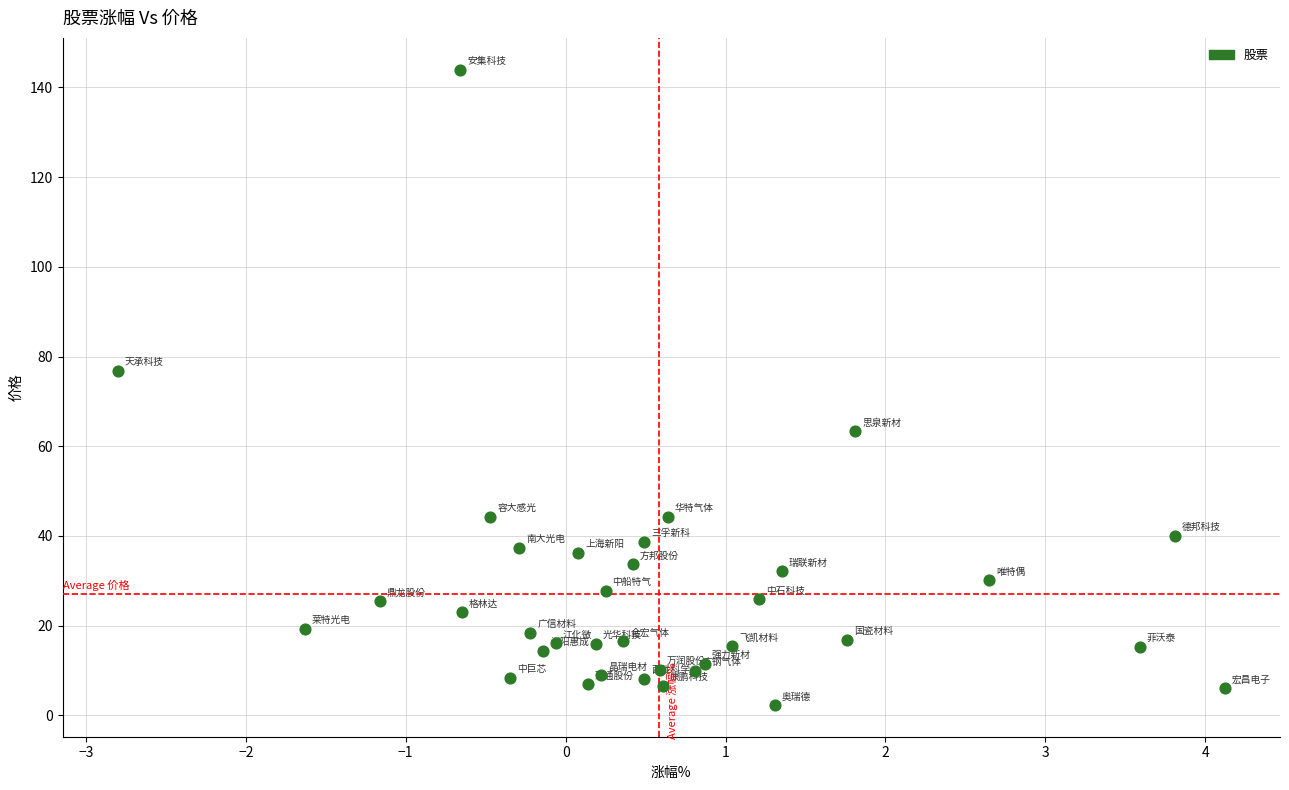

What Y value in the scatter plot is closest to 73?

76.8